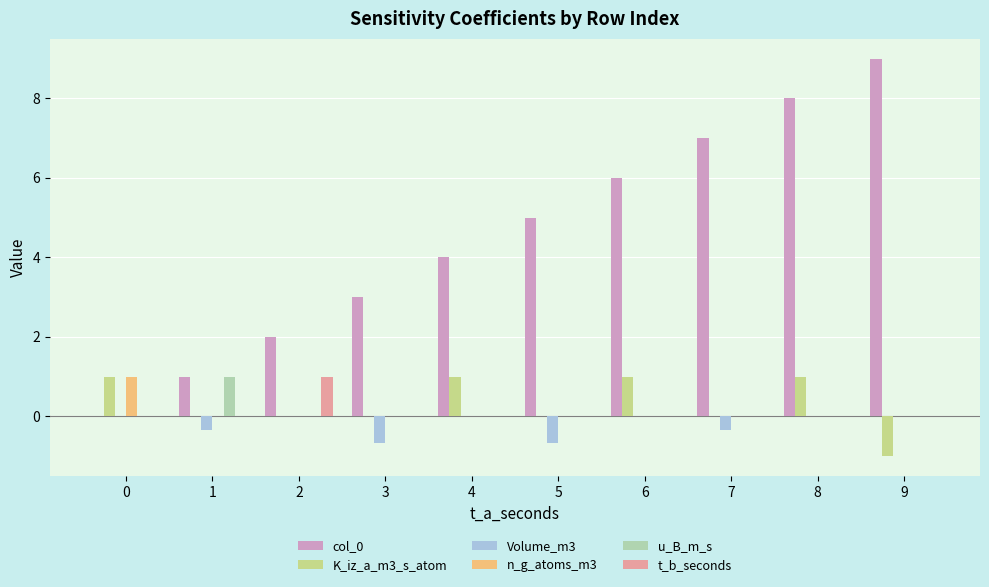

What is the sum of all Volume_m3 values?

-2.0